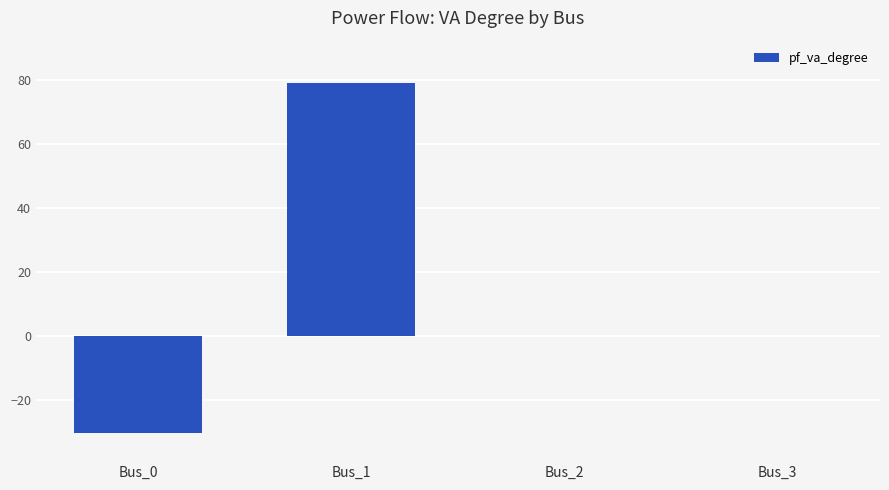

The value at Bus_3 is 0.0. True or false?

True